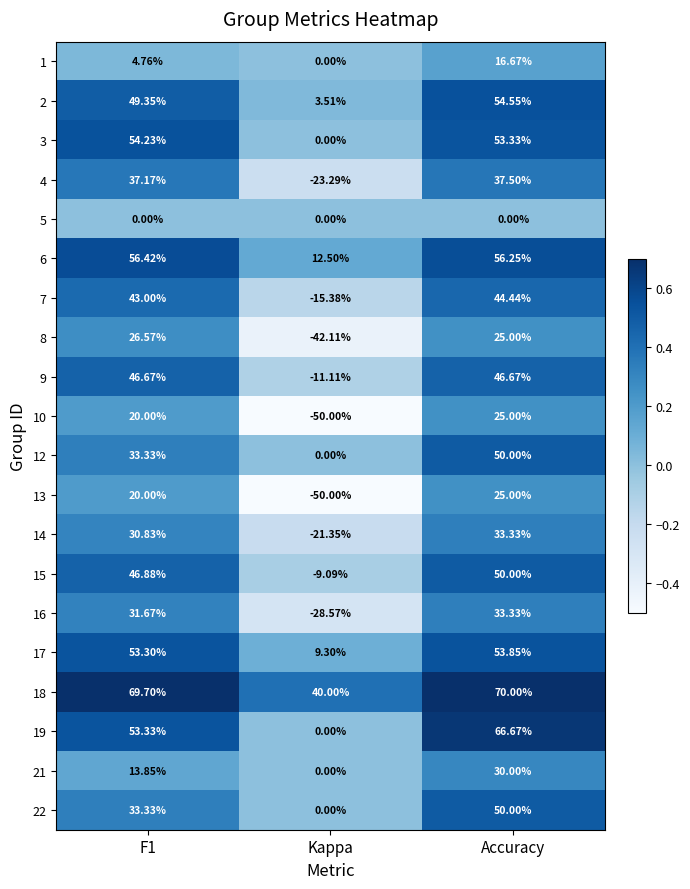

At which category does the chart reach its peak across all series?

Accuracy